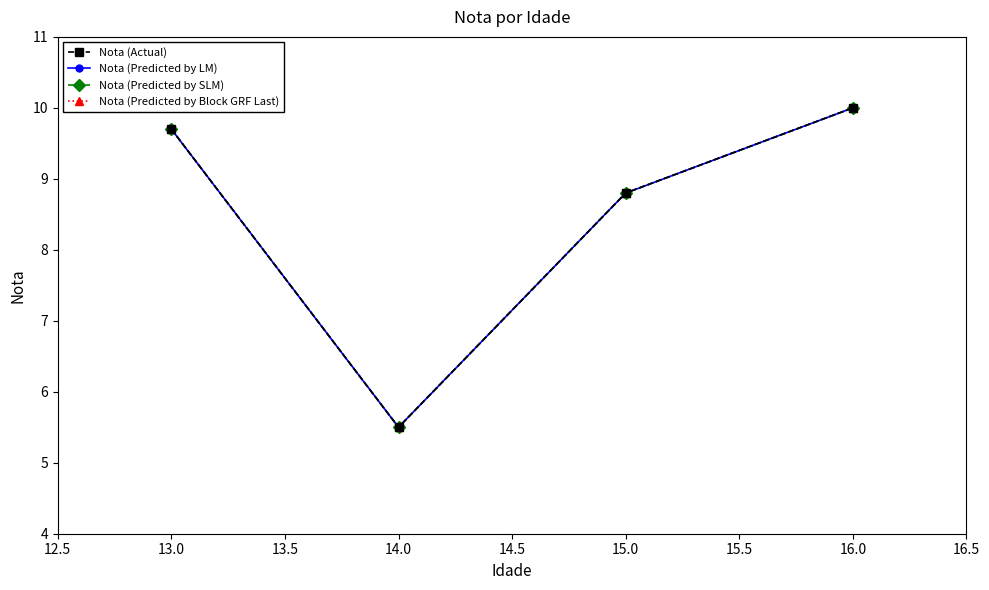

Reading left to right, extract all data points from this chart.

Nota (Actual): 9.7	5.5	8.8	10.0
Nota (Predicted by LM): 9.7	5.5	8.8	10.0
Nota (Predicted by SLM): 9.7	5.5	8.8	10.0
Nota (Predicted by Block GRF Last): 9.7	5.5	8.8	10.0